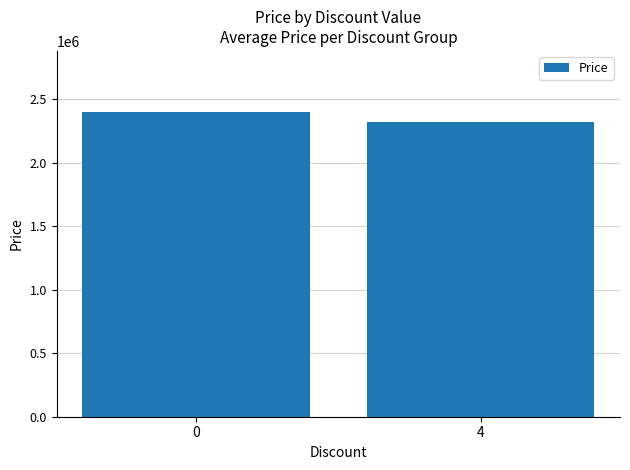

What is the value of the 1st bar from the left?

2400078